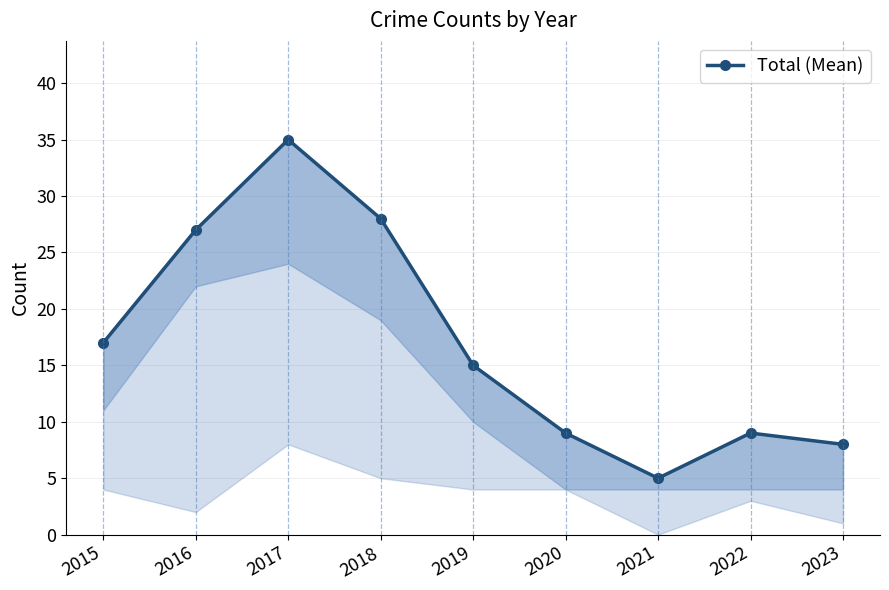

Where is the data nearest to the value 20?

2015